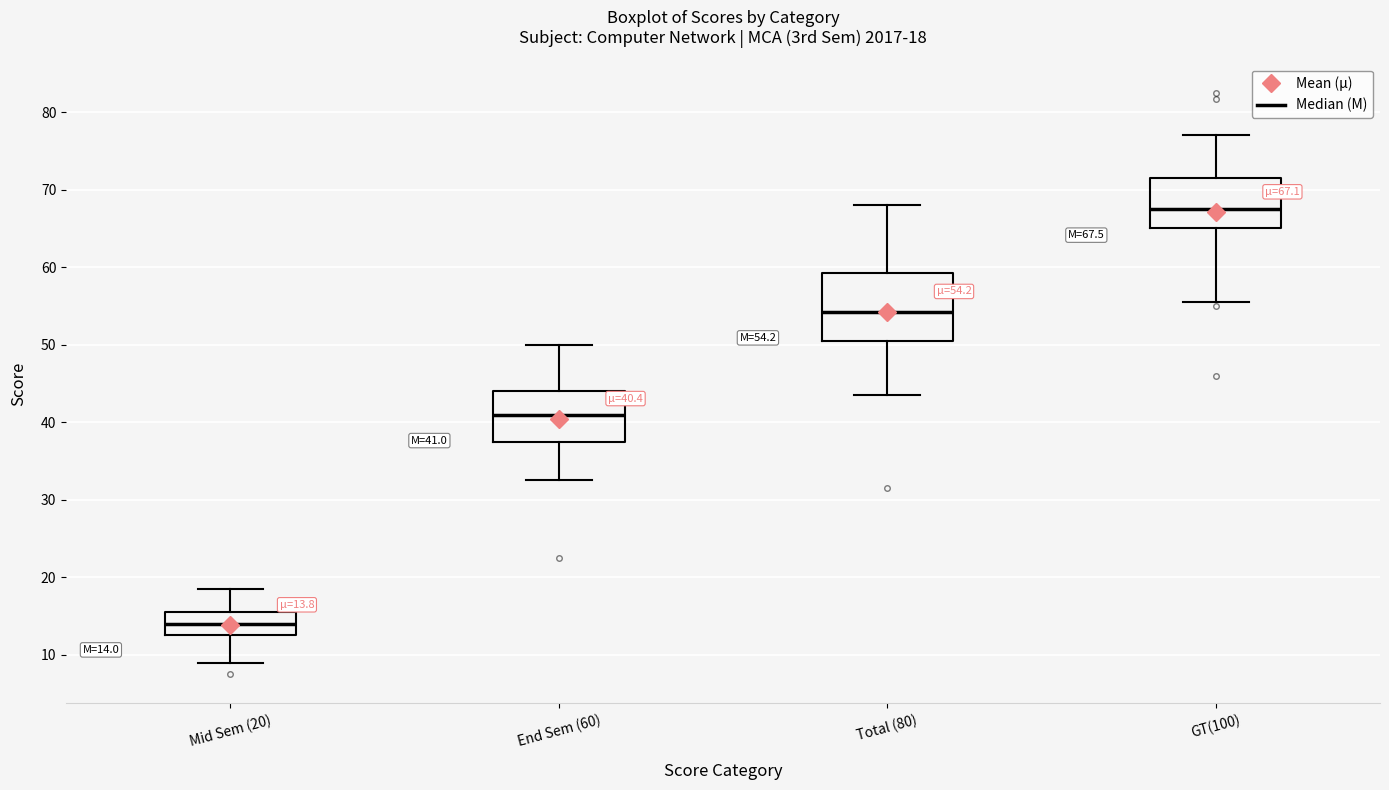

Comparing the boxes themselves (not the whiskers), which one is the tallest?

Total (80)